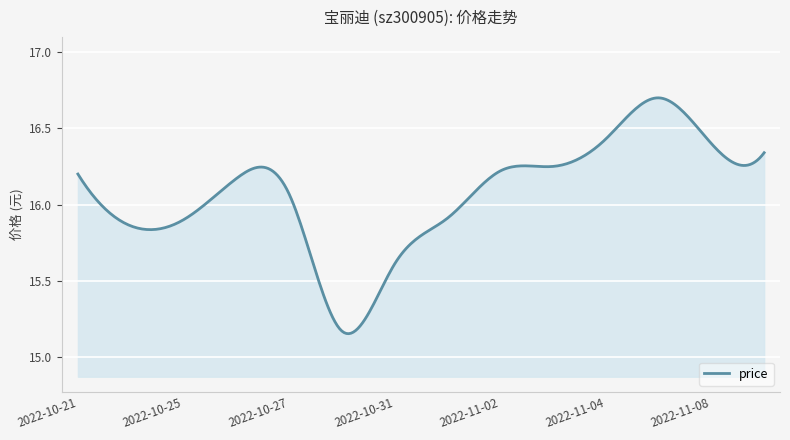

What is the label of the 12th point from the left?

2022-11-07